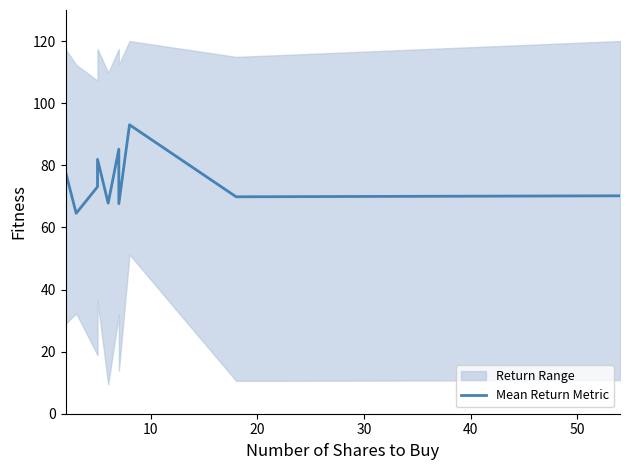

Reading left to right, transcribe all the data shown in this chart.

77.9	64.5	73.1	81.9	67.8	85.2	67.6	93.0	69.9	70.2